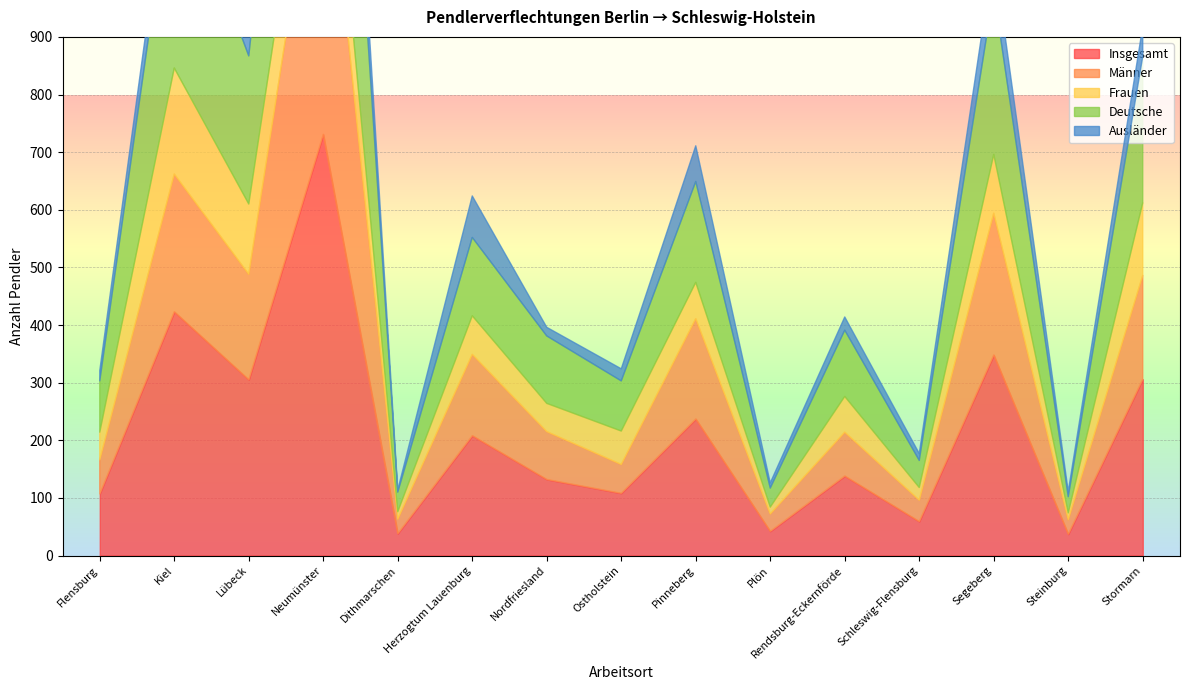

At Schleswig-Flensburg, list the series in order from smallest to largest.

Ausländer, Frauen, Männer, Deutsche, Insgesamt